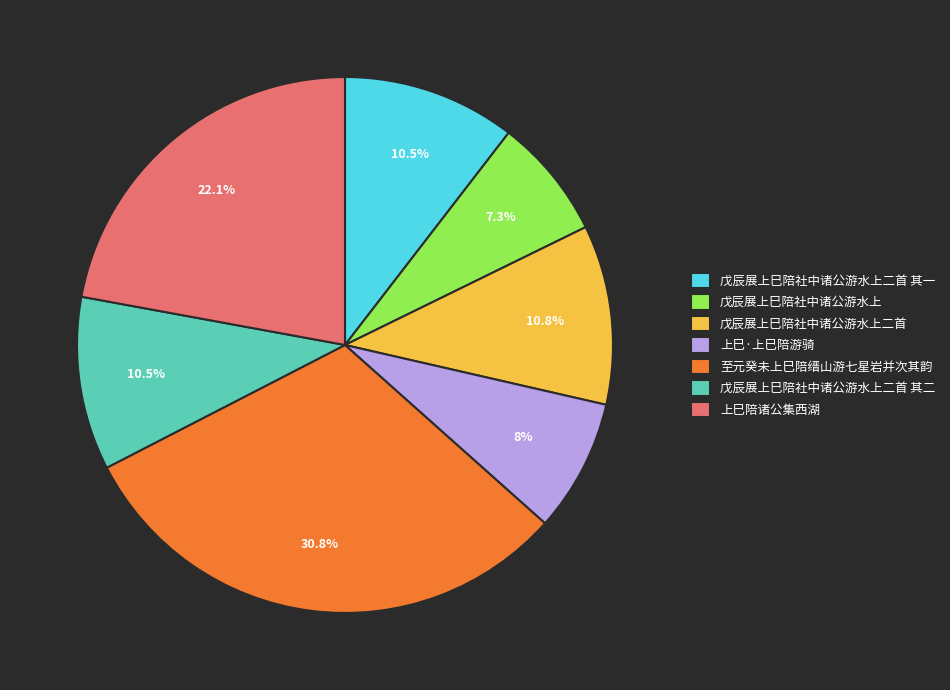

What is the largest slice in the pie chart?

至元癸未上巳陪缙山游七星岩并次其韵